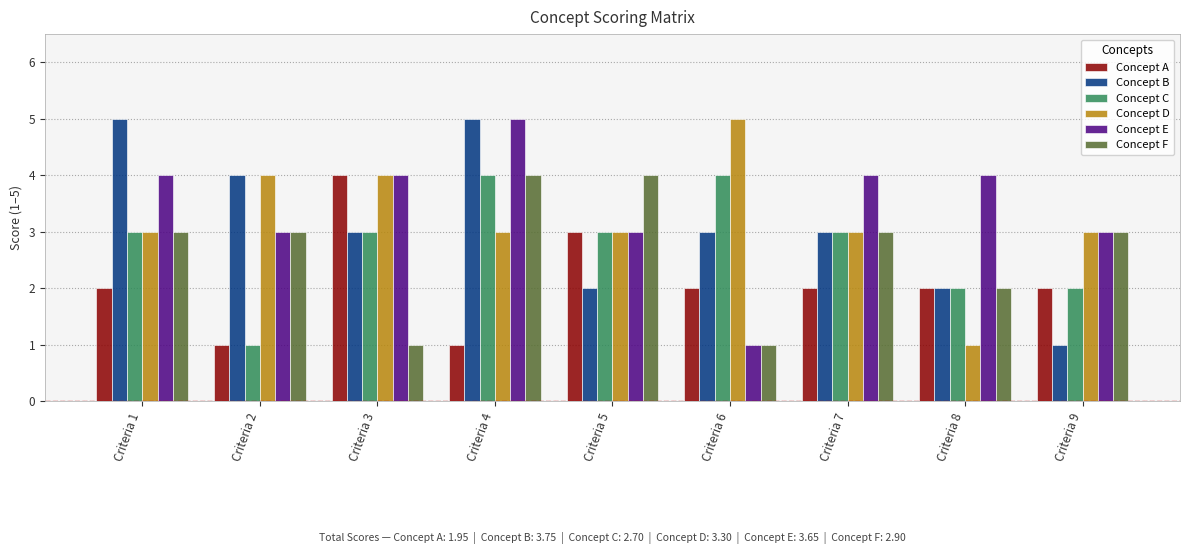

Between Criteria 1 and Criteria 2, which series saw the biggest shift?

Concept C